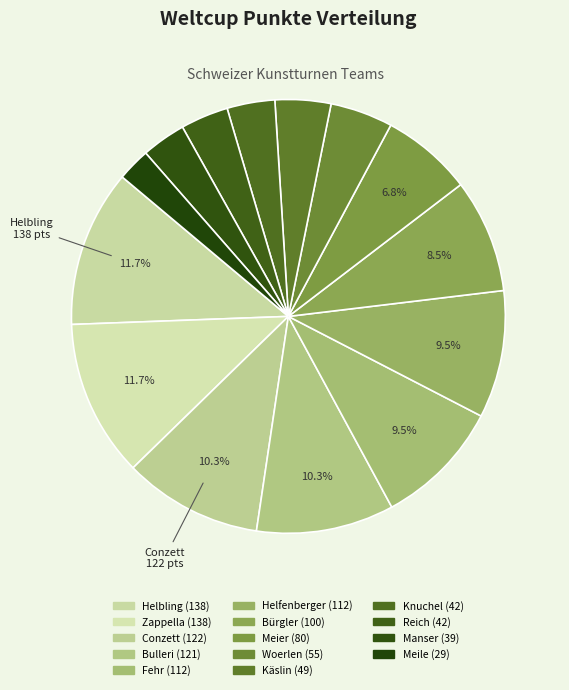

Count the number of slices in the pie.

14